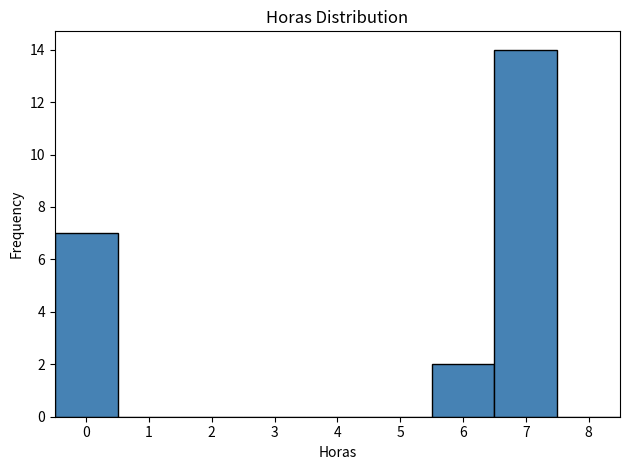

Reading left to right, list every bar in this chart as the range it spans on the x-axis followed by its height. The values are not printed on the chart, so give them approximately, as read against the axis.

-0.5 to 0.5: 7
0.5 to 1.5: 0
1.5 to 2.5: 0
2.5 to 3.5: 0
3.5 to 4.5: 0
4.5 to 5.5: 0
5.5 to 6.5: 2
6.5 to 7.5: 14
7.5 to 8.5: 0